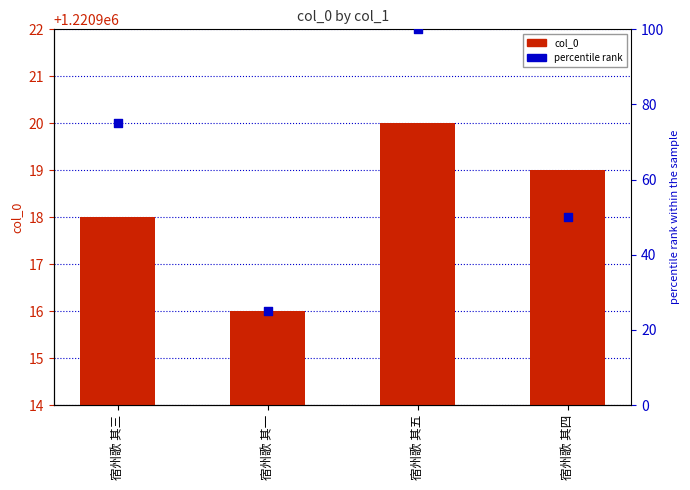

What are all the series names shown in the legend?

col_0, percentile rank